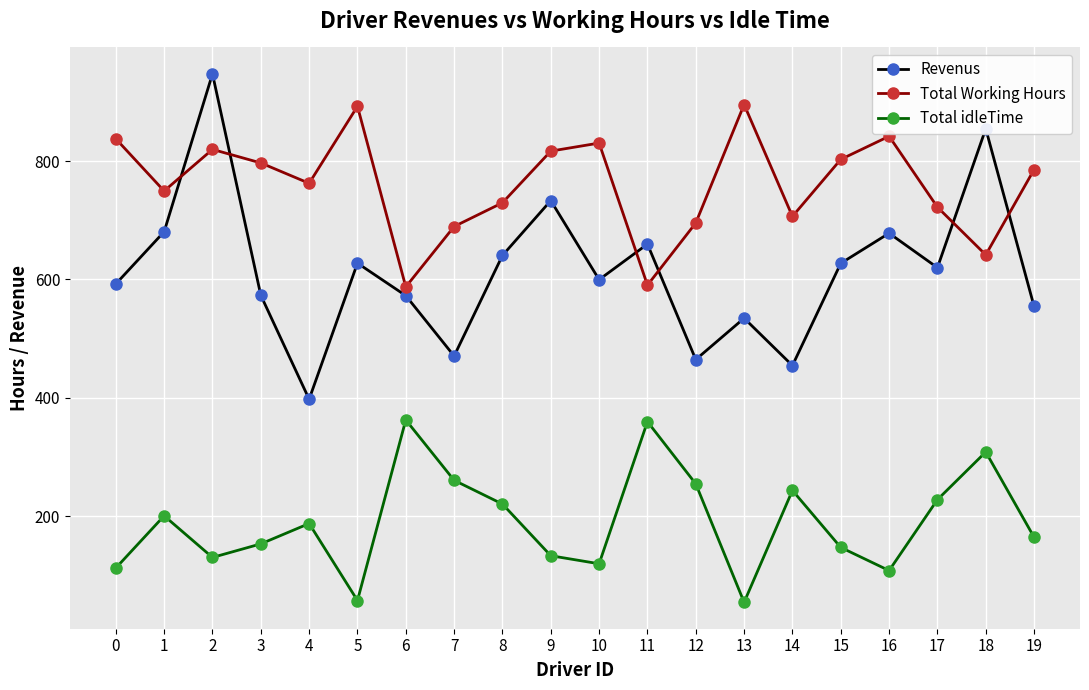

True or false: Revenus and Total idleTime cross at least once.

False